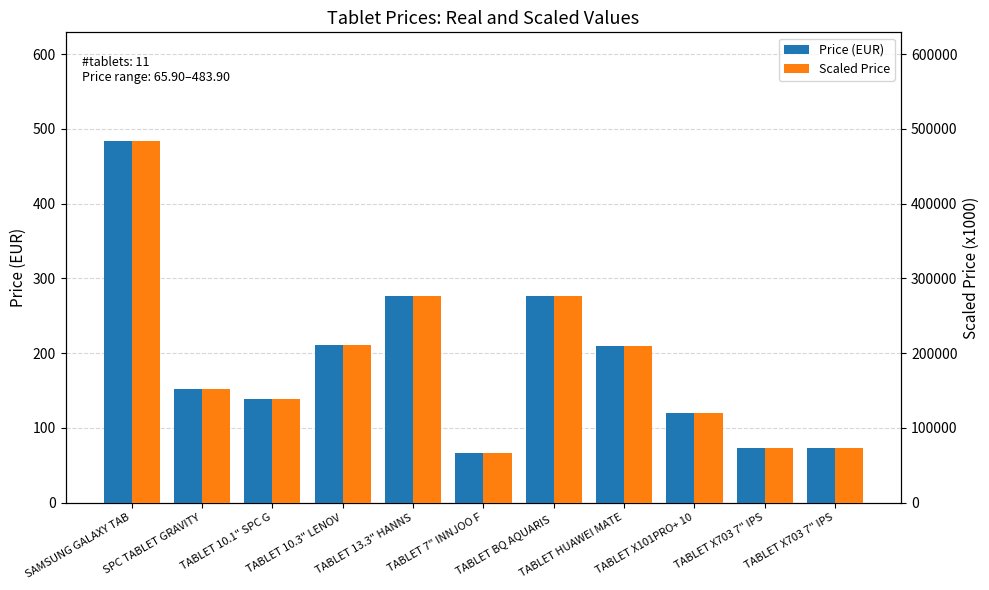

Which category has the lowest value in the Scaled Price series?

TABLET 7" INNJOO F